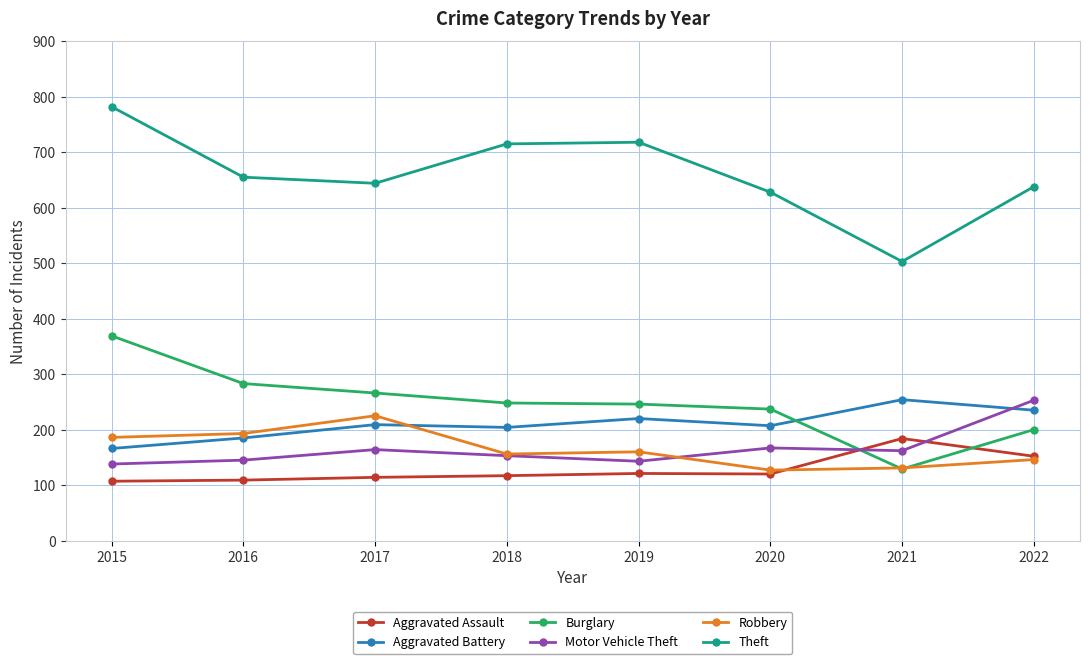

True or false: Robbery has more than 0 interior local peaks.

True